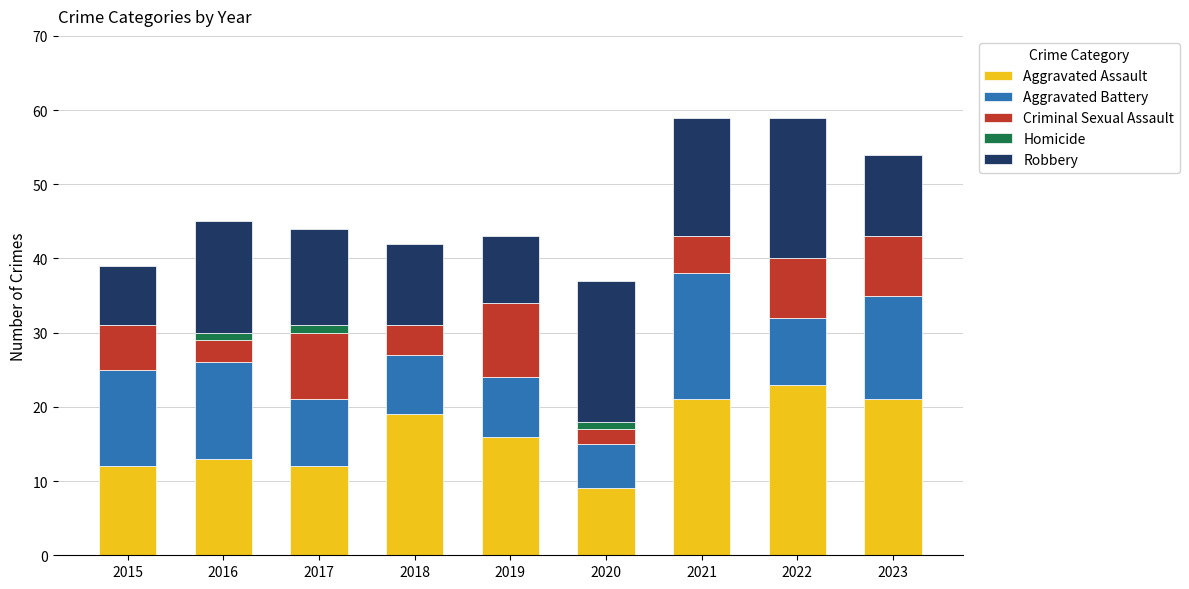

True or false: Aggravated Assault has a value of 21 at 2021.

True